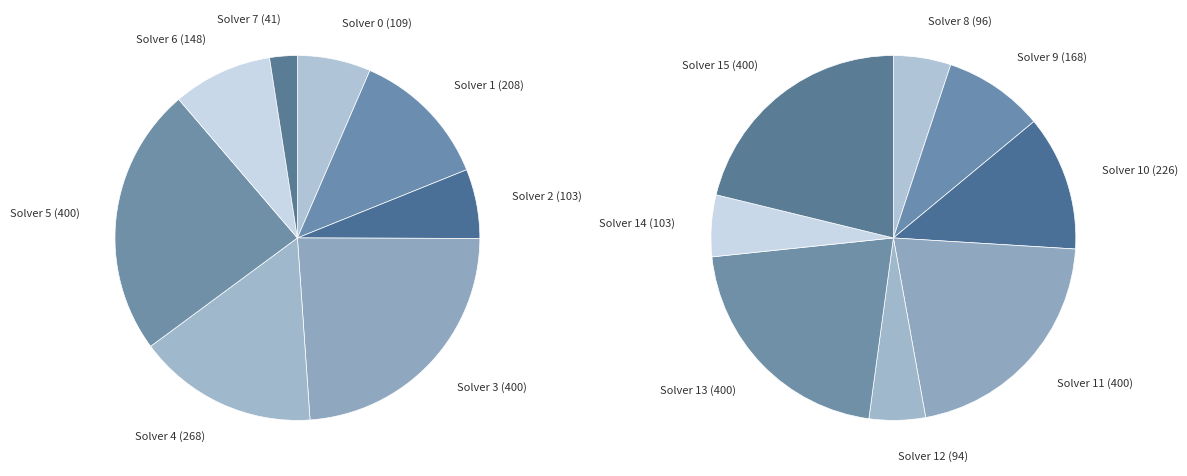

What percentage do 2 and 14 together represent?

5.8%